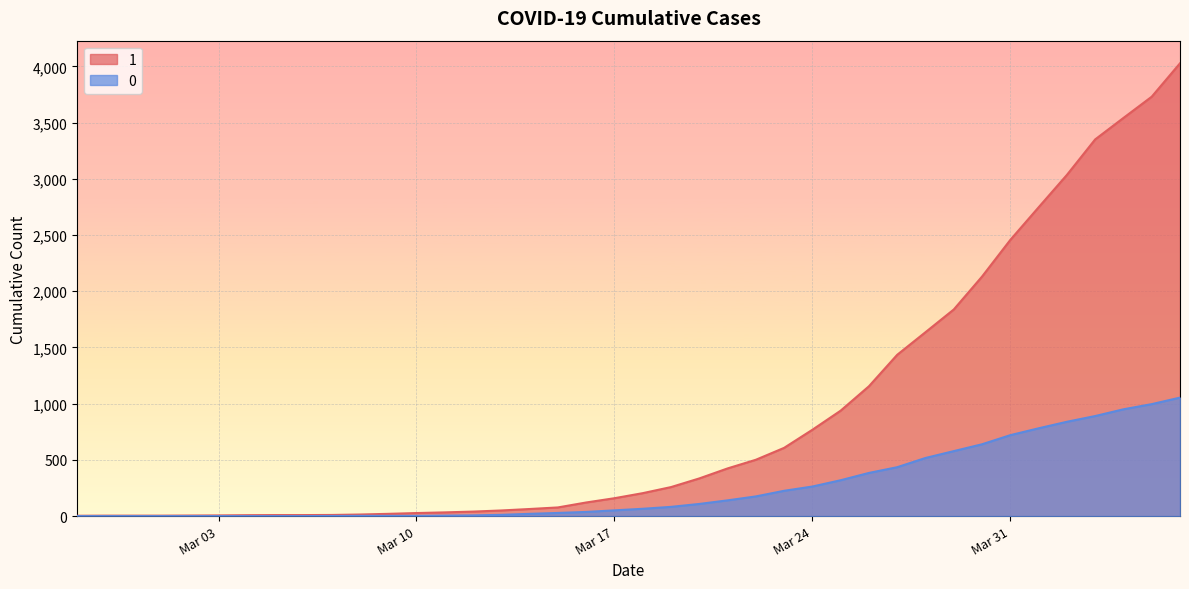

What is the label of the 18th point from the right?

2020-03-20